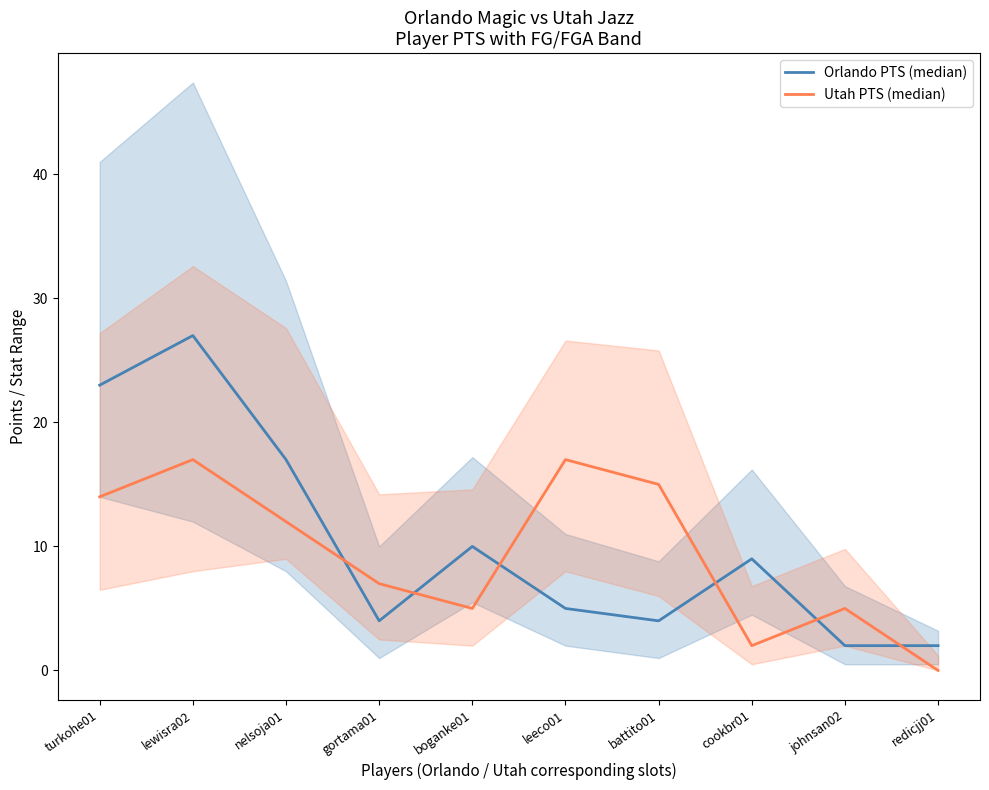

What is the label of the 9th point from the left?

johnsan02